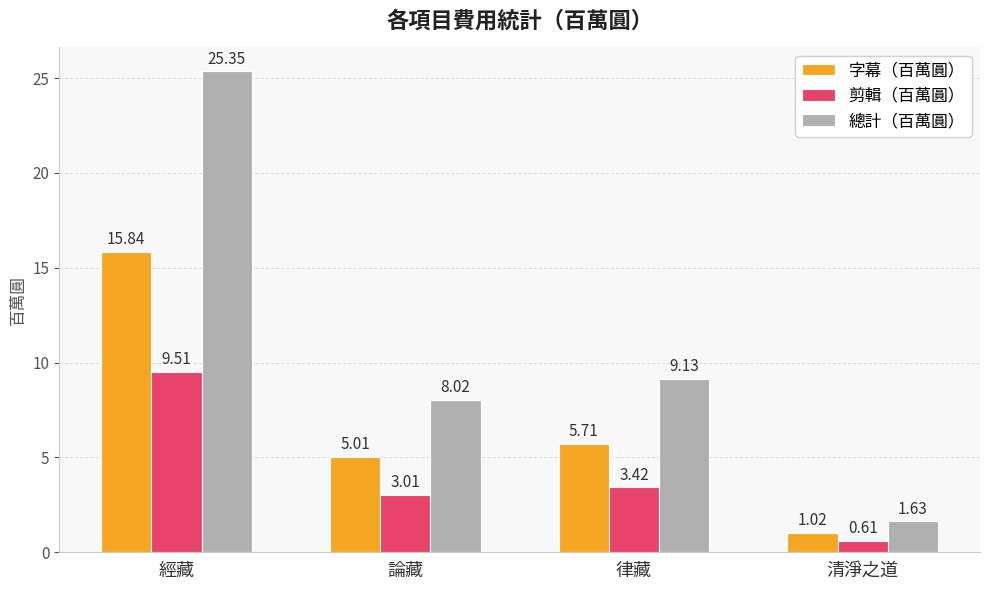

List the labels in order of 總計（百萬圓） value, smallest first.

清淨之道, 論藏, 律藏, 經藏